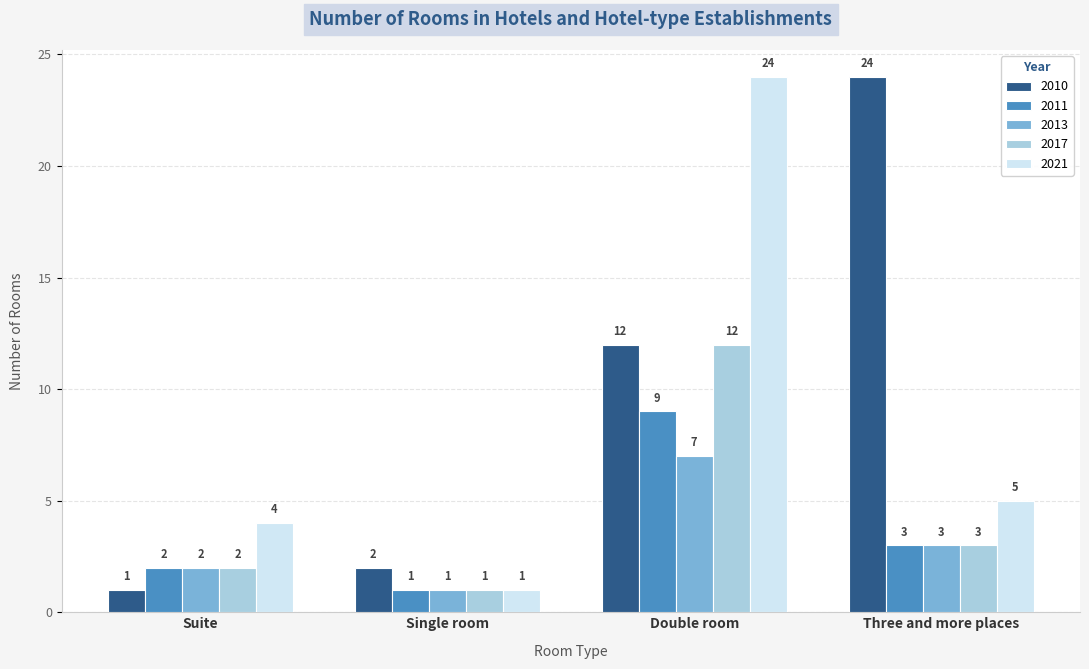

What is the difference between the 2010 values at Three and more places and Suite?

23